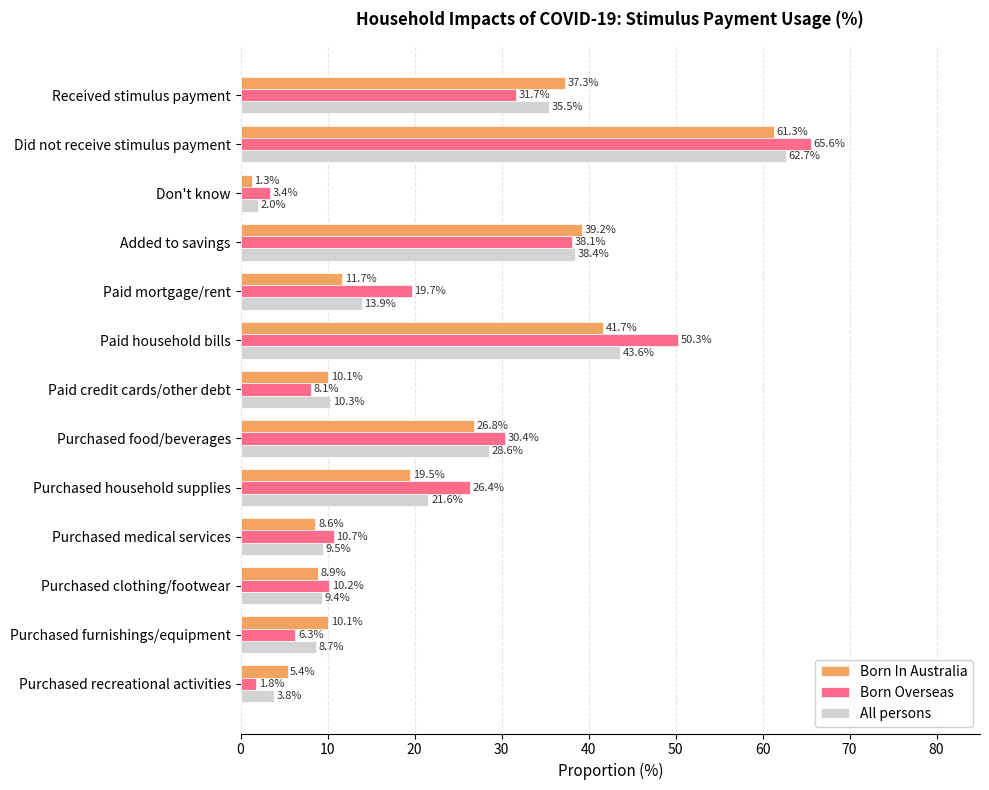

How many values in the Born In Australia series are below 11?

6